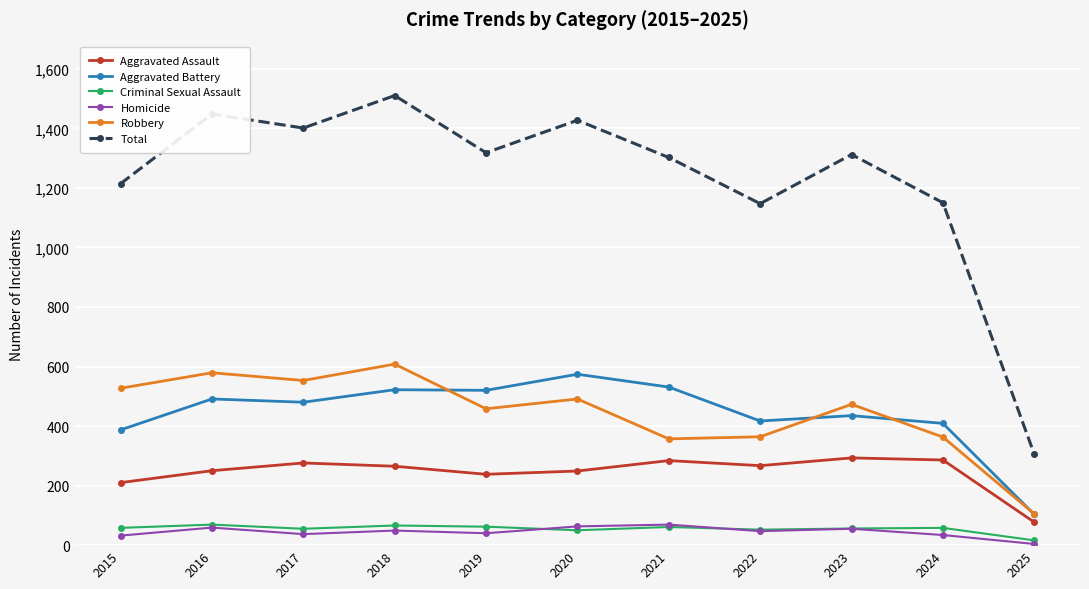

What is the difference between the highest and lowest values at 2017?

1364